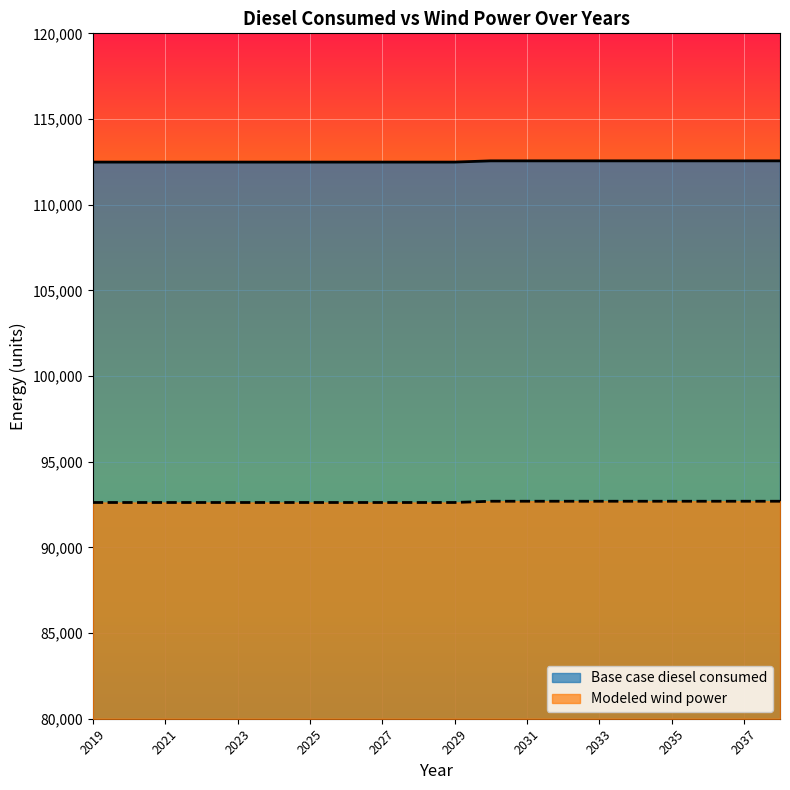

What is the difference between the highest and lowest values at 2027?

19865.5